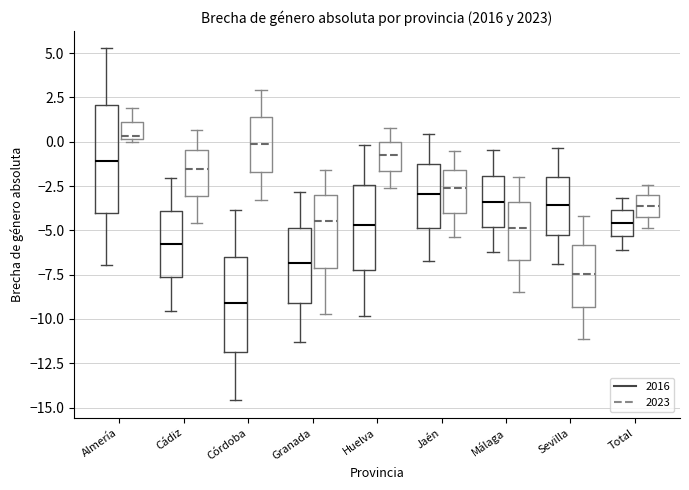

Where does the median line of the box for Córdoba (2016) sit on the y-axis? The values are not printed on the chart, so give them approximately, as read against the axis.

-9.0